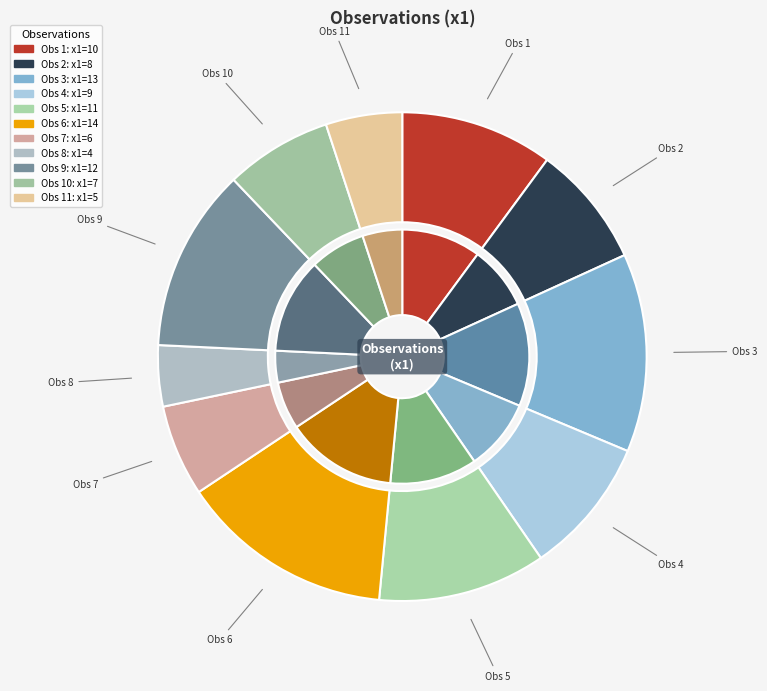

What percentage is the 1 slice, to the nearest percent?

10%